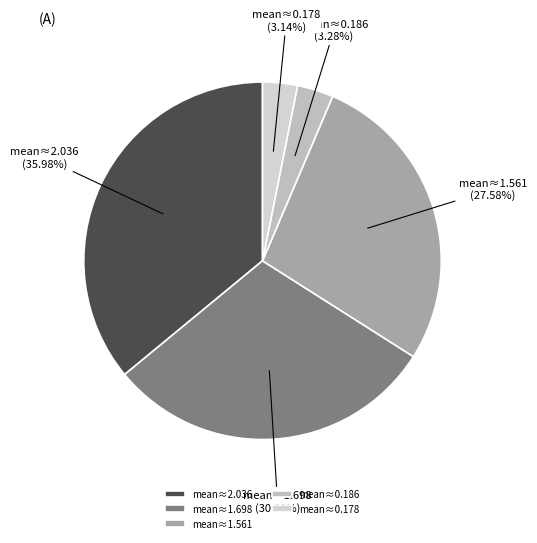

Do mean≈1.698 and mean≈0.186 together represent more than half of the pie?

No